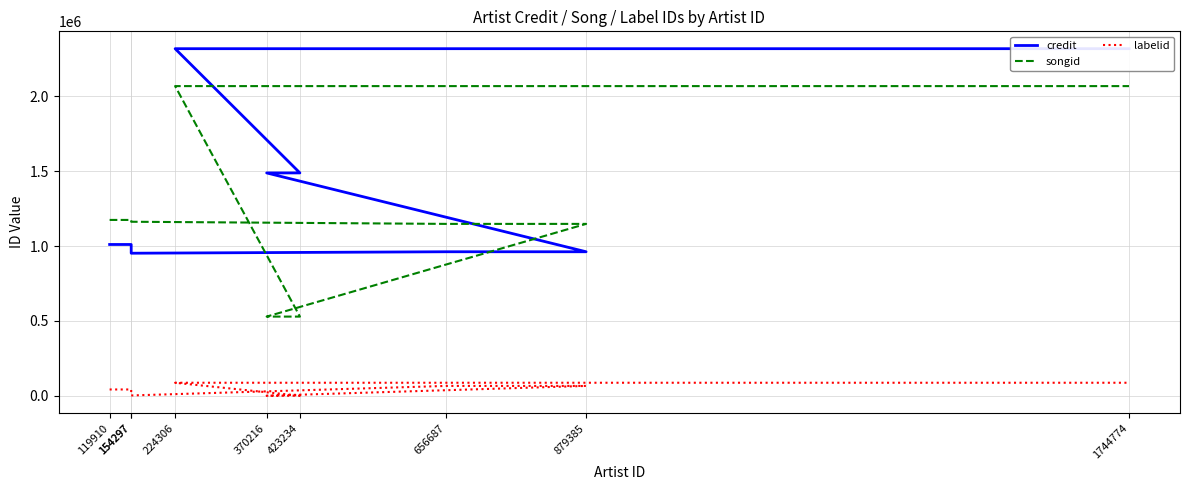

At which label does songid first exceed 1162839?

119910